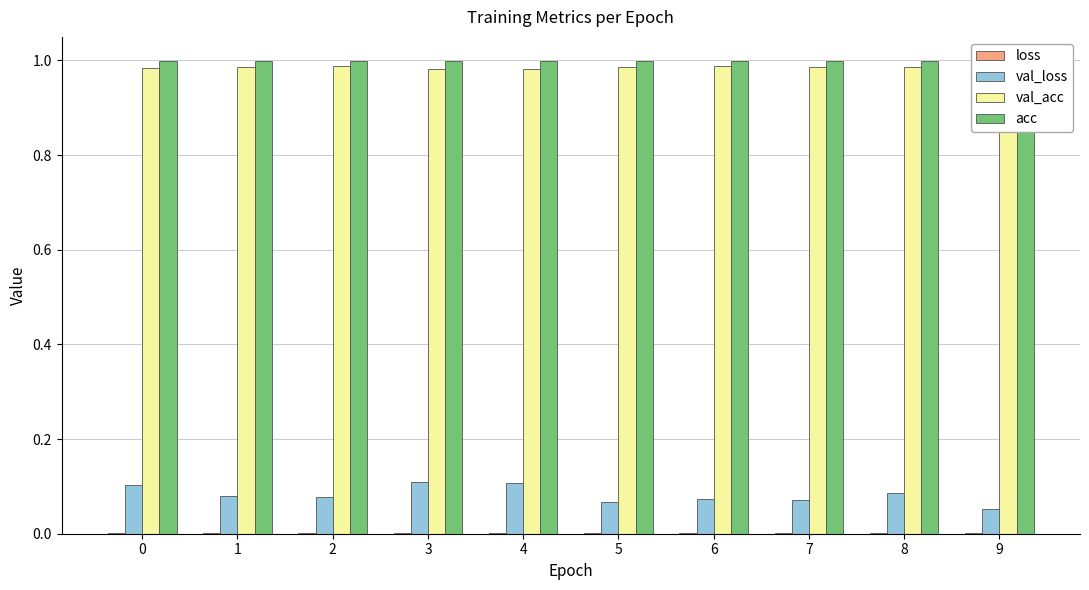

Are the bars grouped side by side (vs. stacked)?

Yes